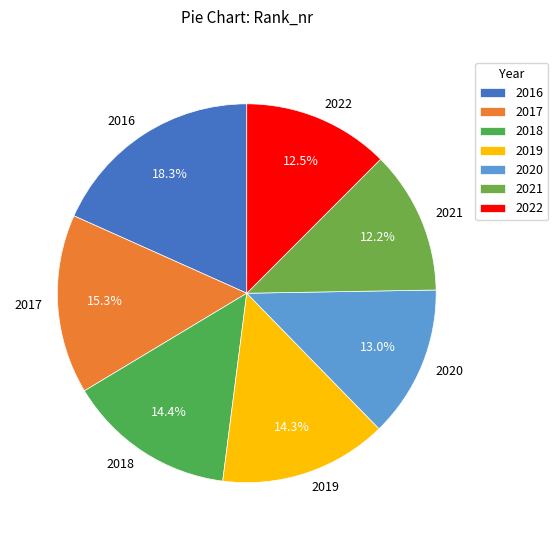

Approximately how many times larger is the value at 2020 compared to 2018?

0.9